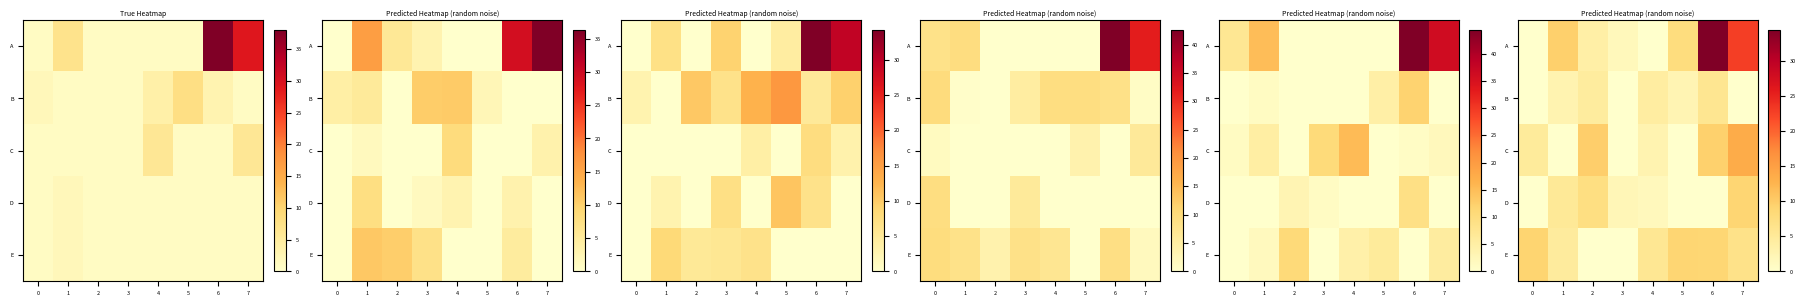

At 2, list the series in order from largest to smallest.

C, D, B, A, E